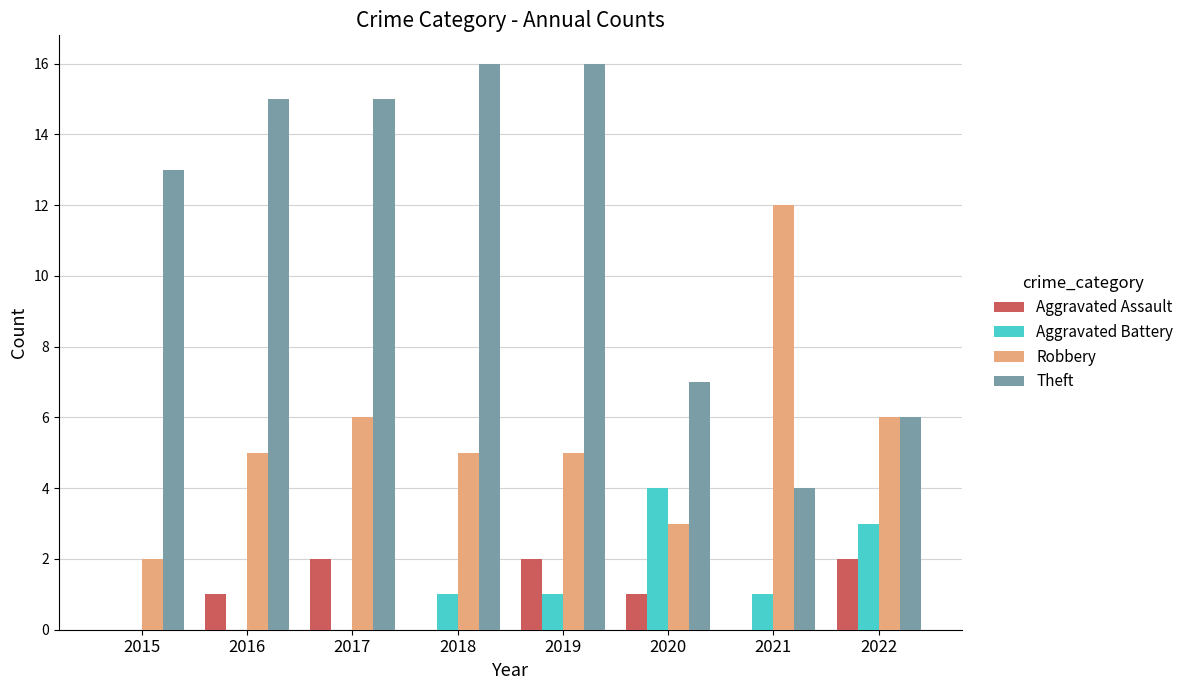

Is the value of Theft at 2015 greater than the value of Aggravated Assault at 2016?

Yes